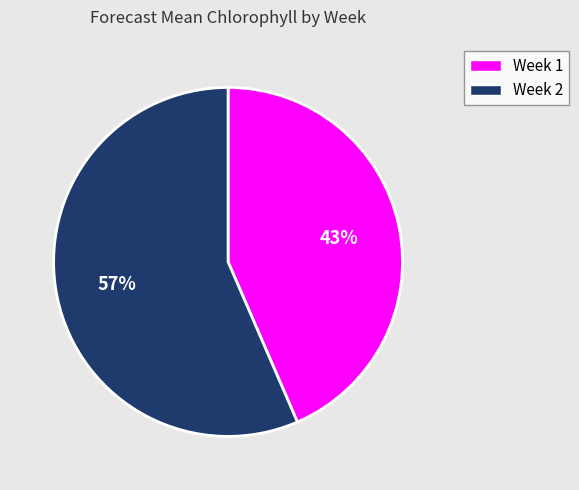

Approximately how many times larger is the value at Week 1 compared to Week 2?

0.8